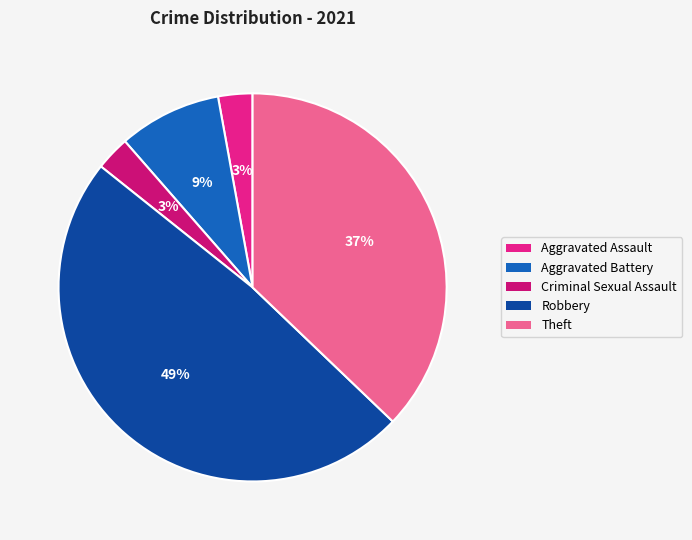

Which category has the smallest portion of the pie?

Aggravated Assault